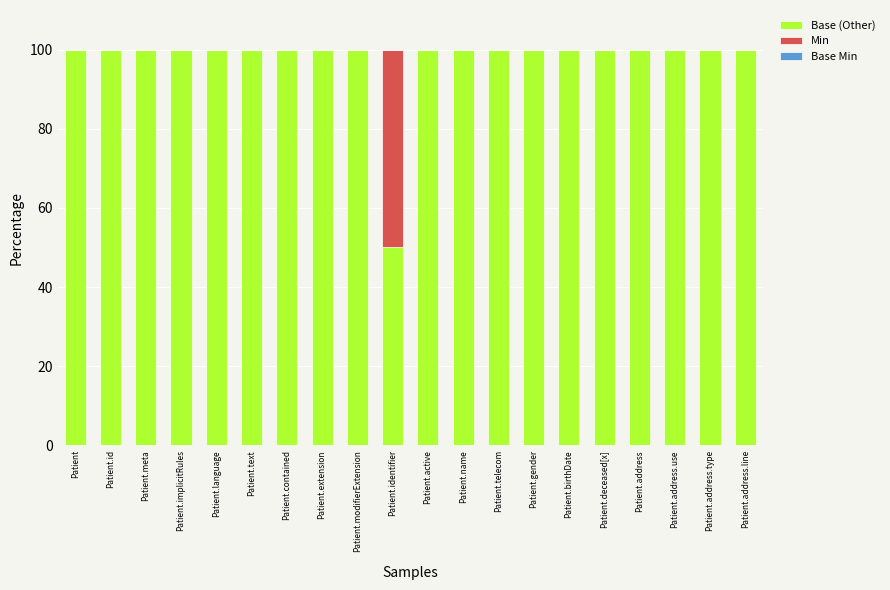

What is the total value across all series at Patient.id?

100